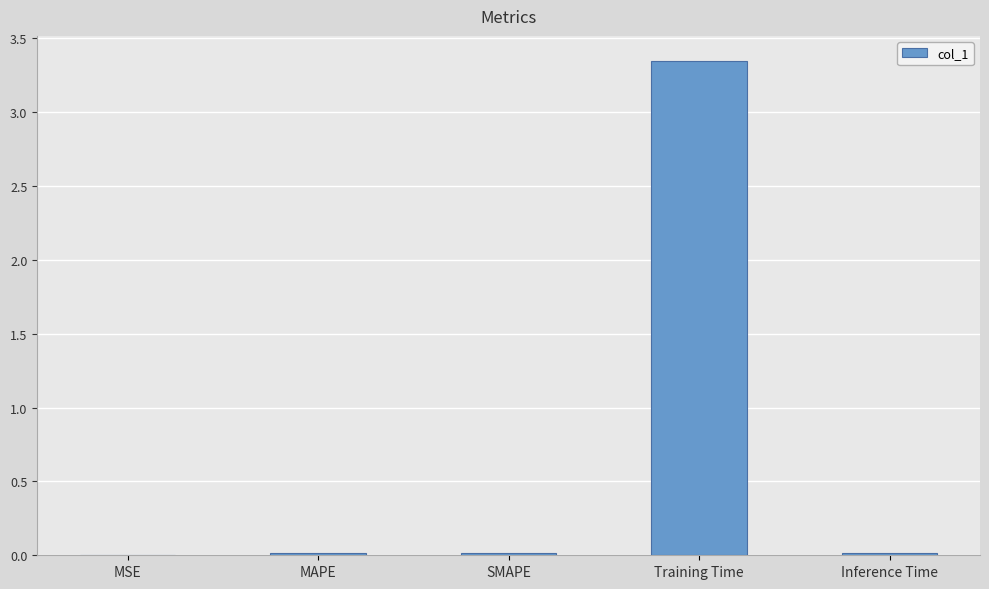

What is the sum of all values?

3.4